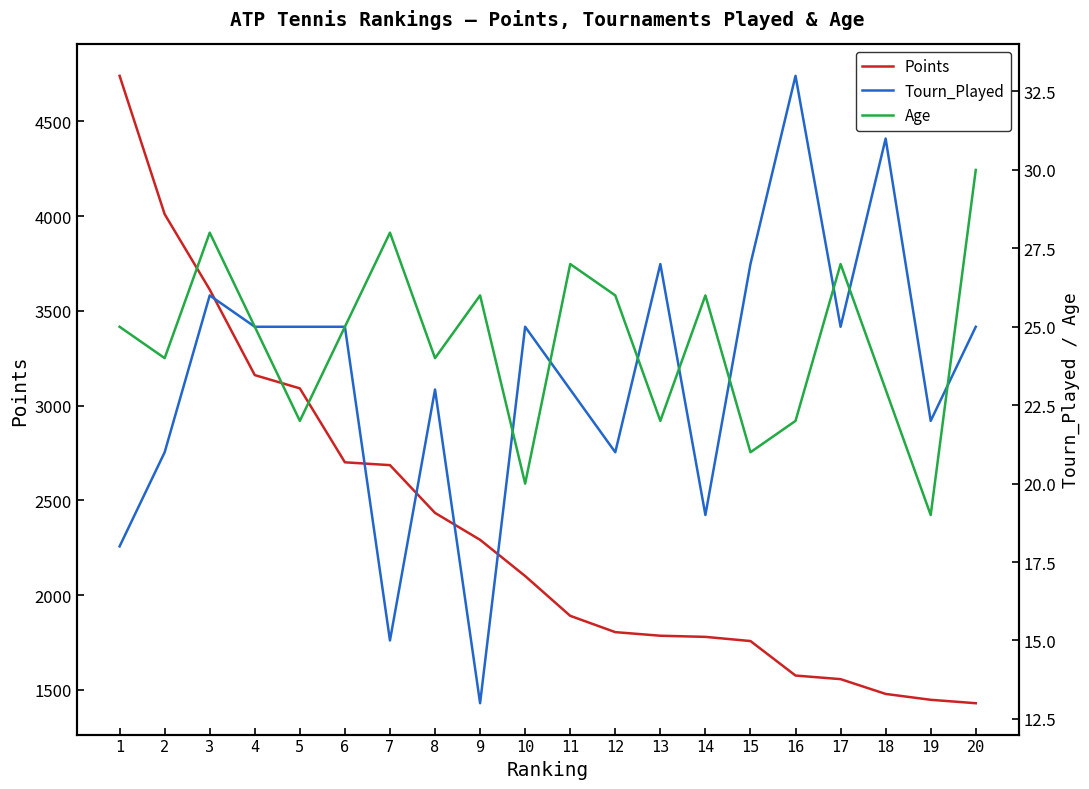

Which series has the largest total across all categories?

Points